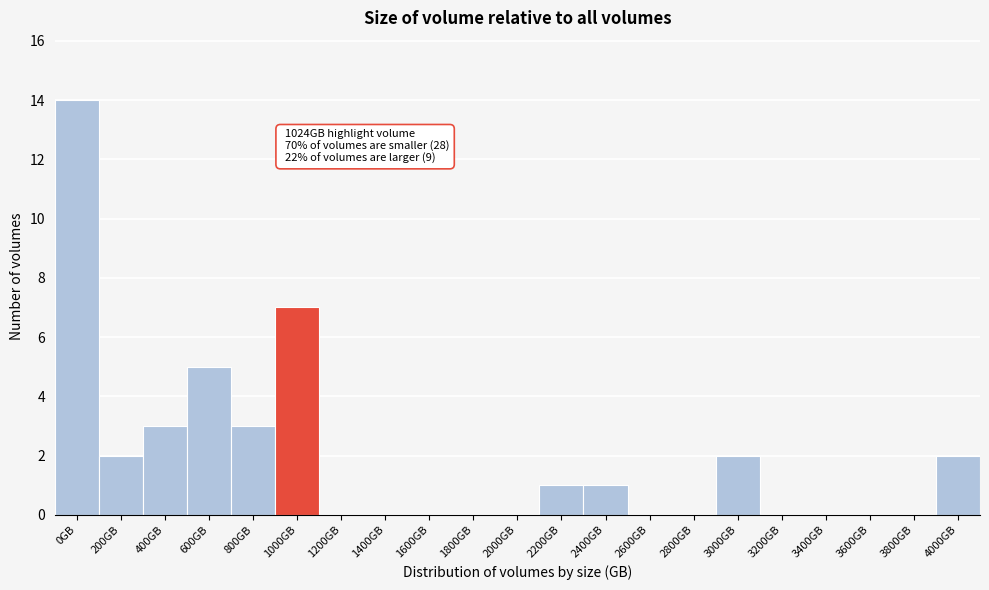

Reading right to left, extract all data points from this chart.

4000GB=2	3800GB=0	3600GB=0	3400GB=0	3200GB=0	3000GB=2	2800GB=0	2600GB=0	2400GB=1	2200GB=1	2000GB=0	1800GB=0	1600GB=0	1400GB=0	1200GB=0	1000GB=7	800GB=3	600GB=5	400GB=3	200GB=2	0GB=14